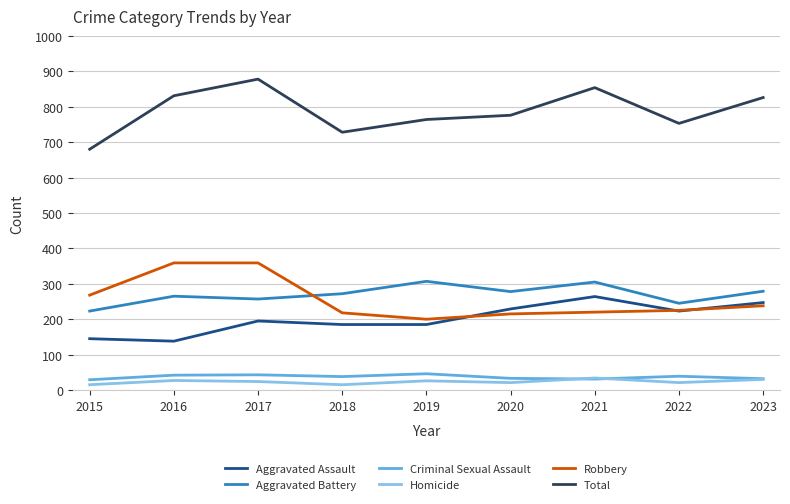

What is the difference between the highest and lowest values at 2015?

665